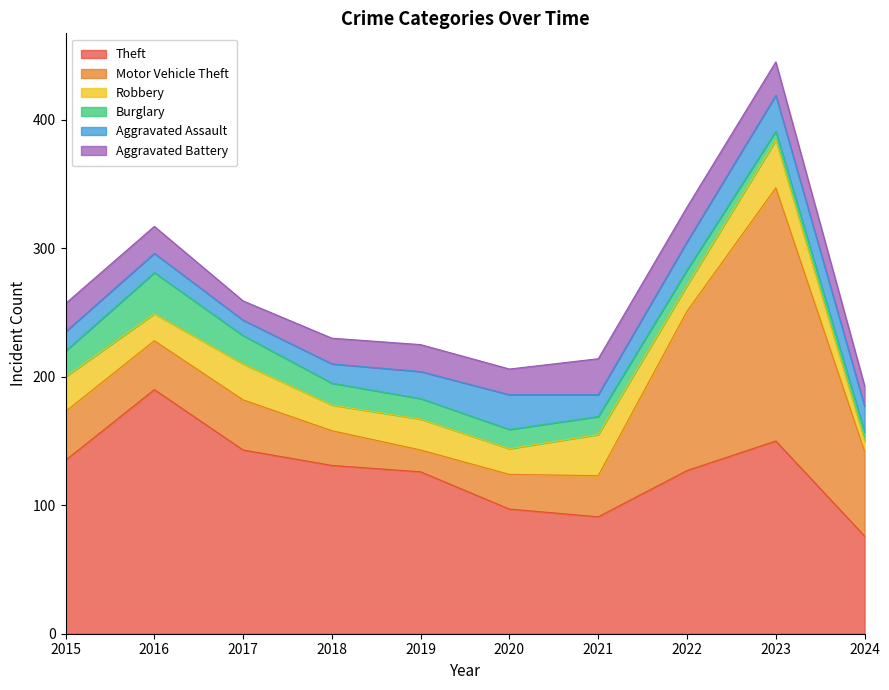

True or false: Aggravated Assault has a value of 15 at 2016.

True